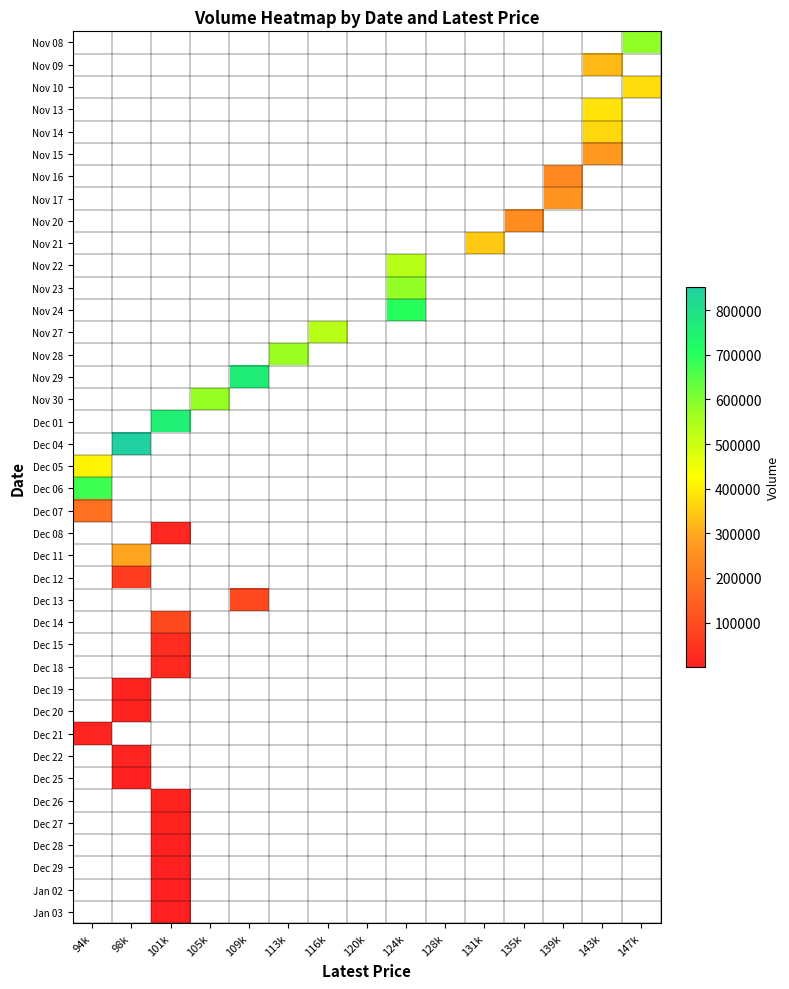

How many distinct data groups are displayed?

40